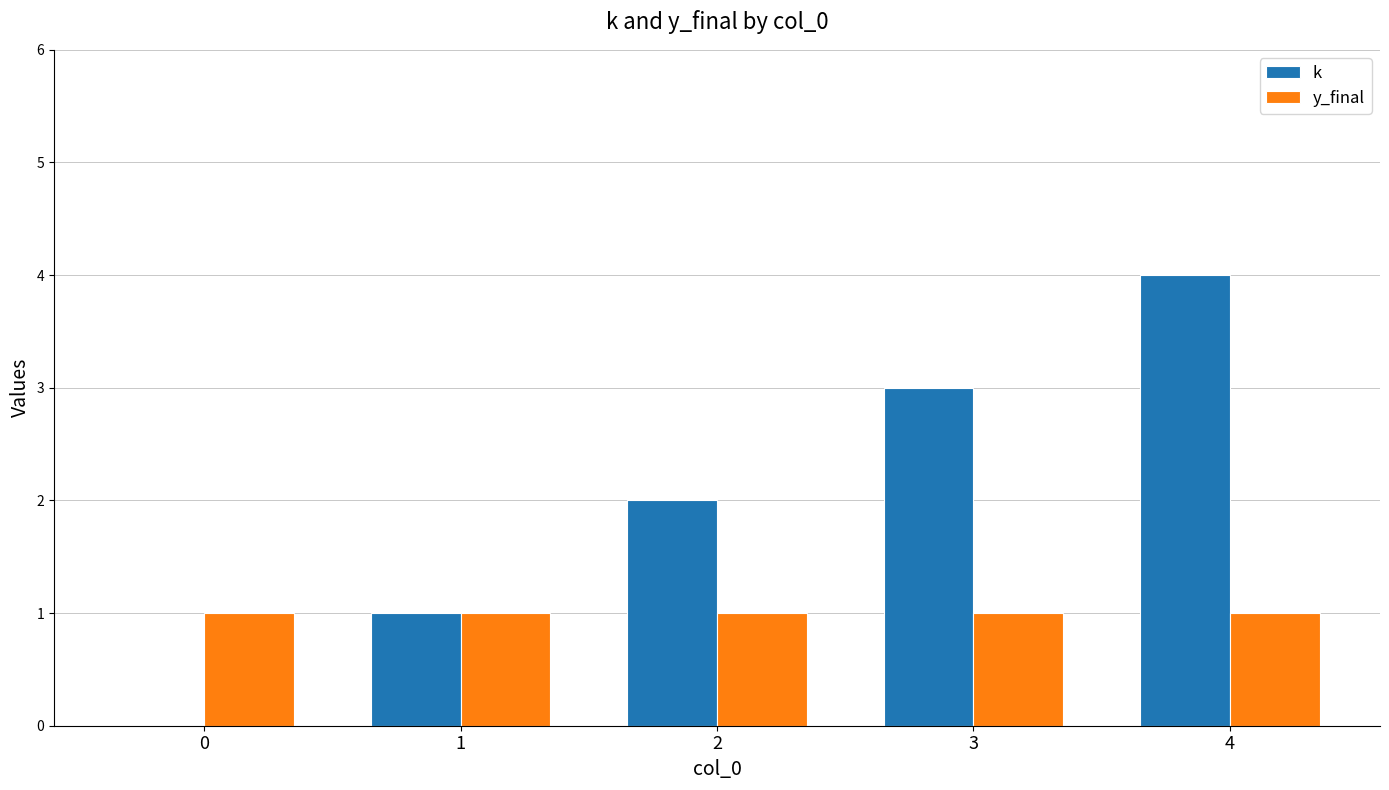

What is the approximate value of k at 4?

4